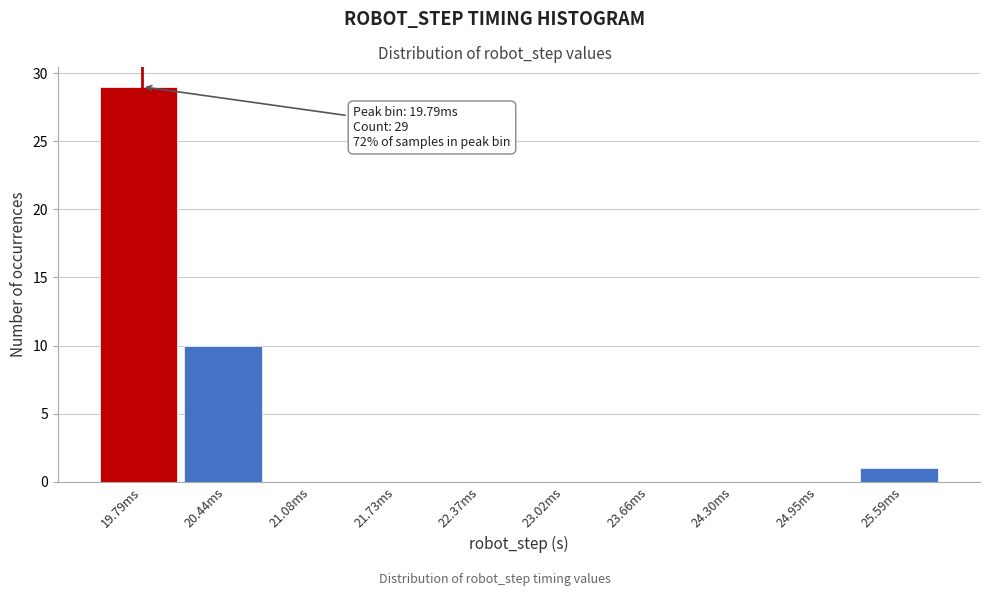

Reading right to left, what are all the values shown in this chart?

25.59ms=1	24.95ms=0	24.30ms=0	23.66ms=0	23.02ms=0	22.37ms=0	21.73ms=0	21.08ms=0	20.44ms=10	19.79ms=29